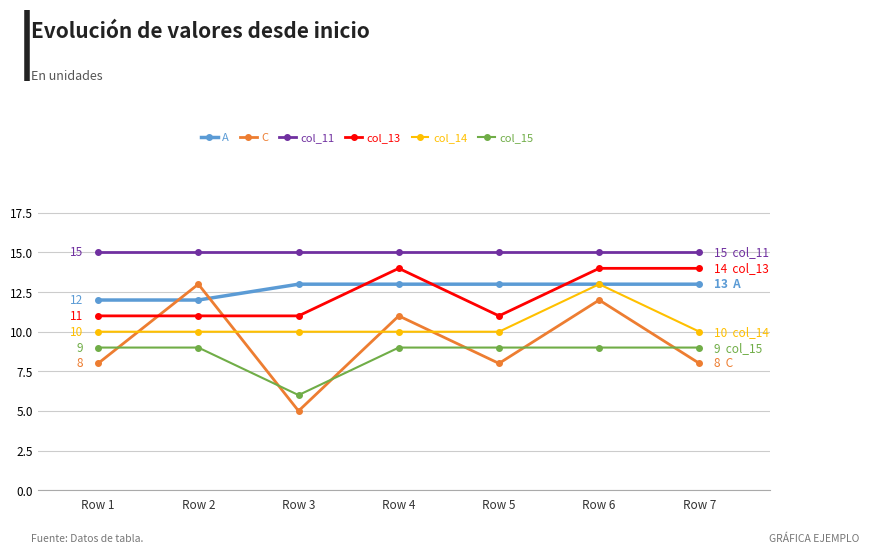

At which category does C reach its first local peak?

Row 2